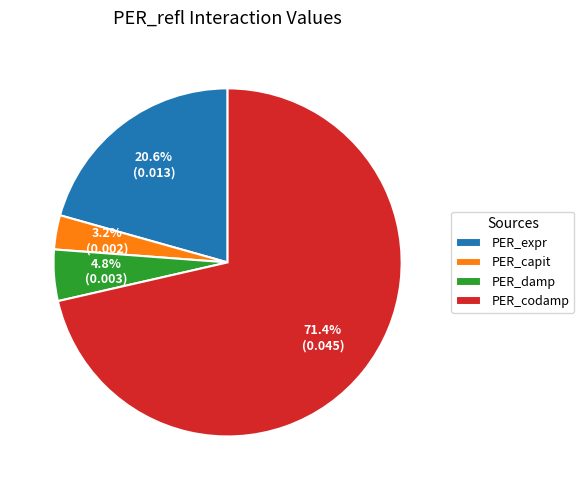

To the nearest percent, what is the difference between the largest and smallest slice percentages?

68%